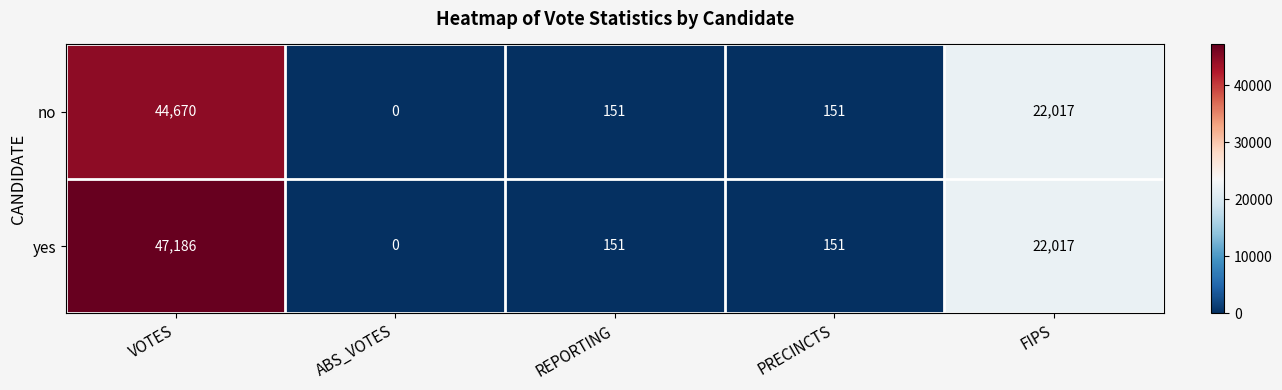

At which category is the sum across all series the highest?

VOTES